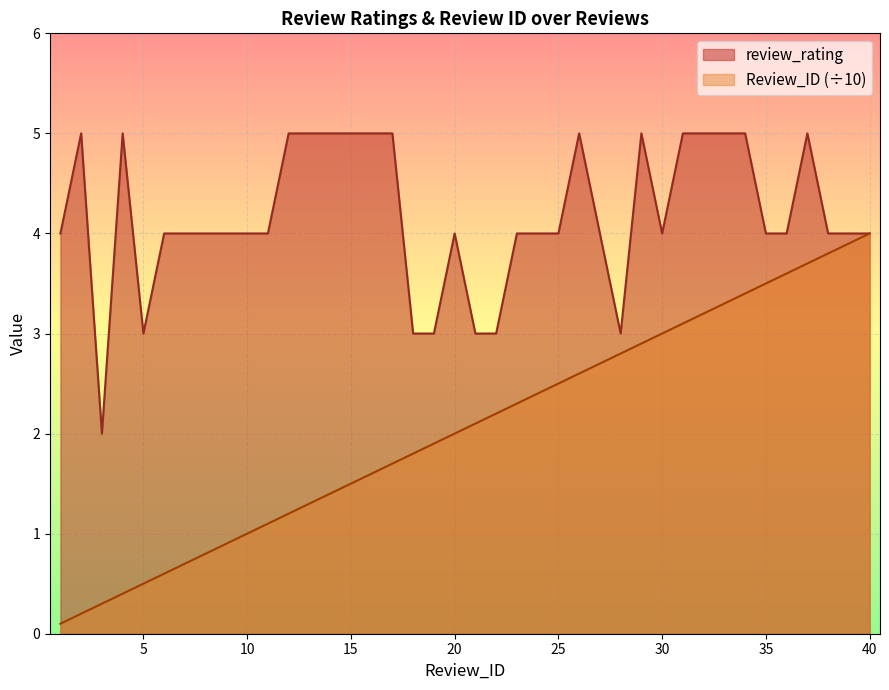

What is the spread (max minus min) of values at 30?

1.0